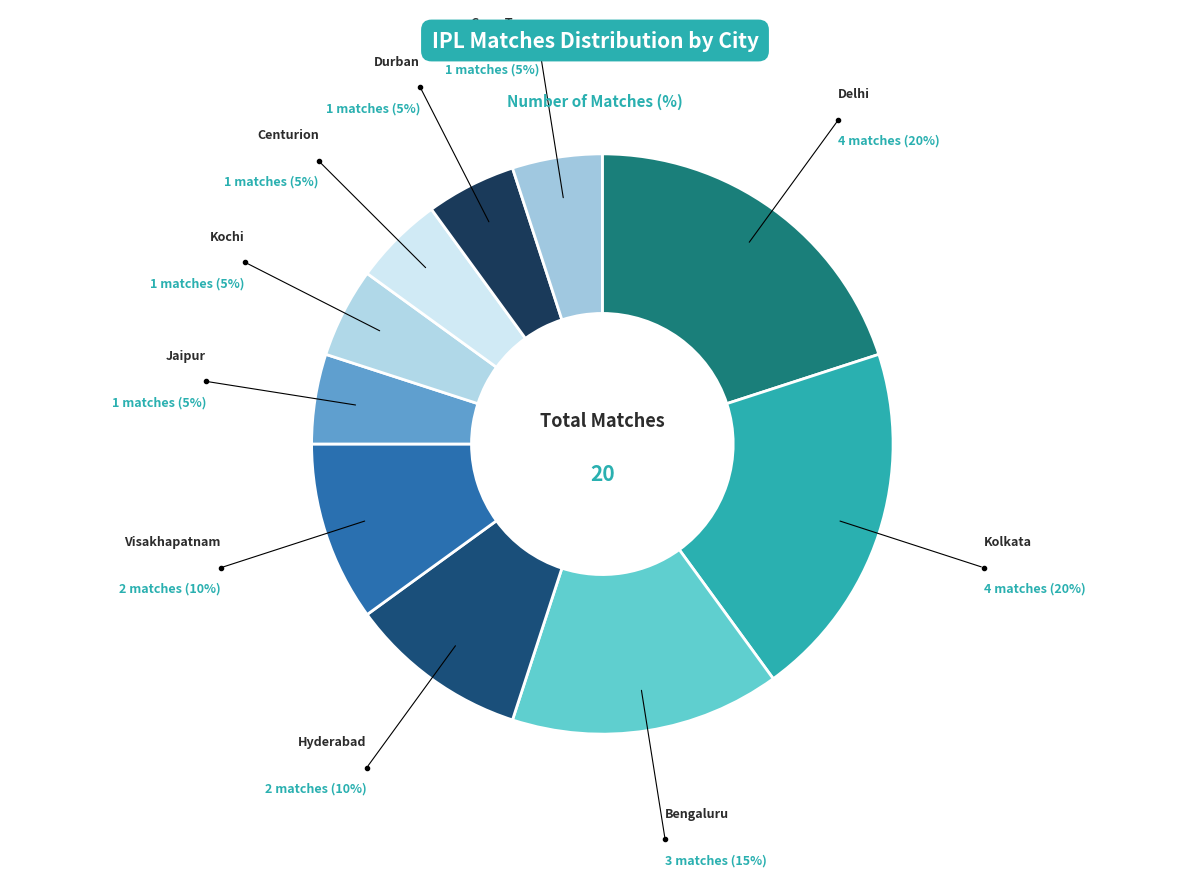

Count the number of slices in the pie.

10